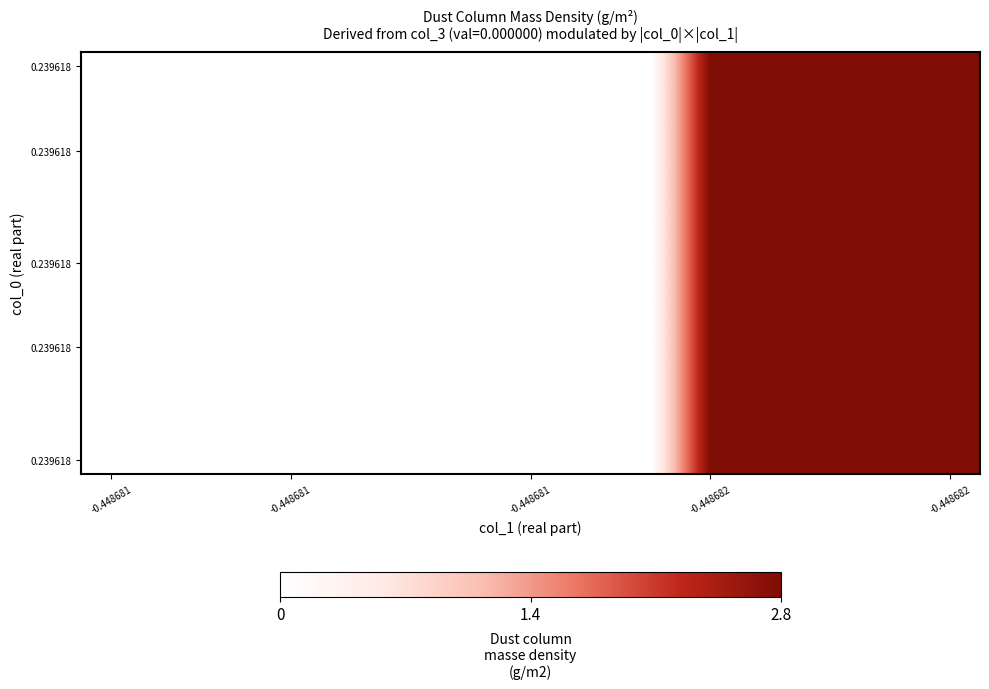

Which label corresponds to the smallest value in the chart?

-0.448681